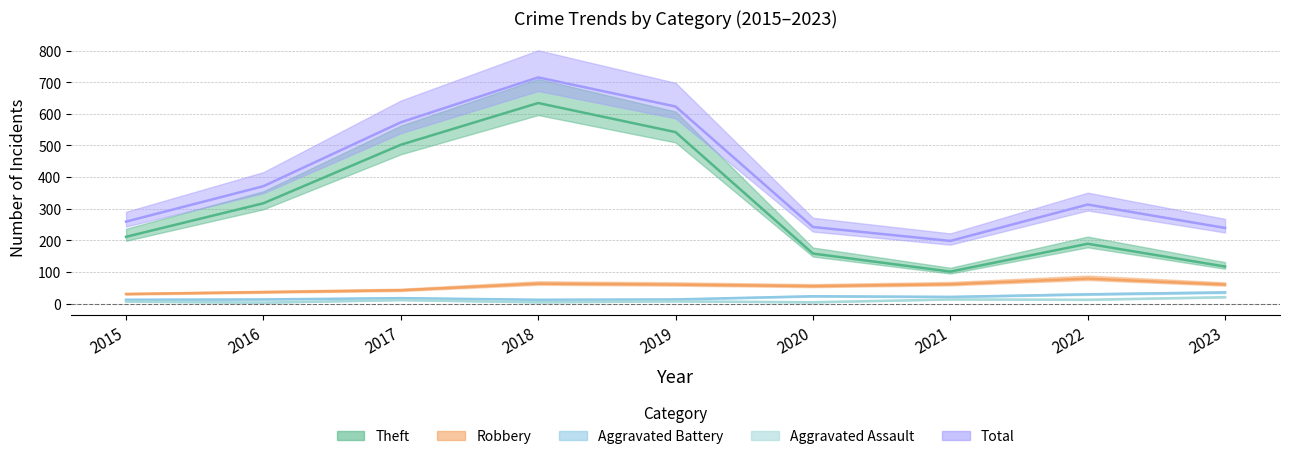

Reading right to left, extract all data points from this chart.

Theft: 117	189	101	158	542	634	502	317	211
Robbery: 60	79	61	55	60	63	42	36	30
Aggravated Battery: 35	29	21	23	13	12	17	13	12
Aggravated Assault: 20	12	13	4	7	4	11	3	6
Total: 239	313	198	242	623	715	573	371	259